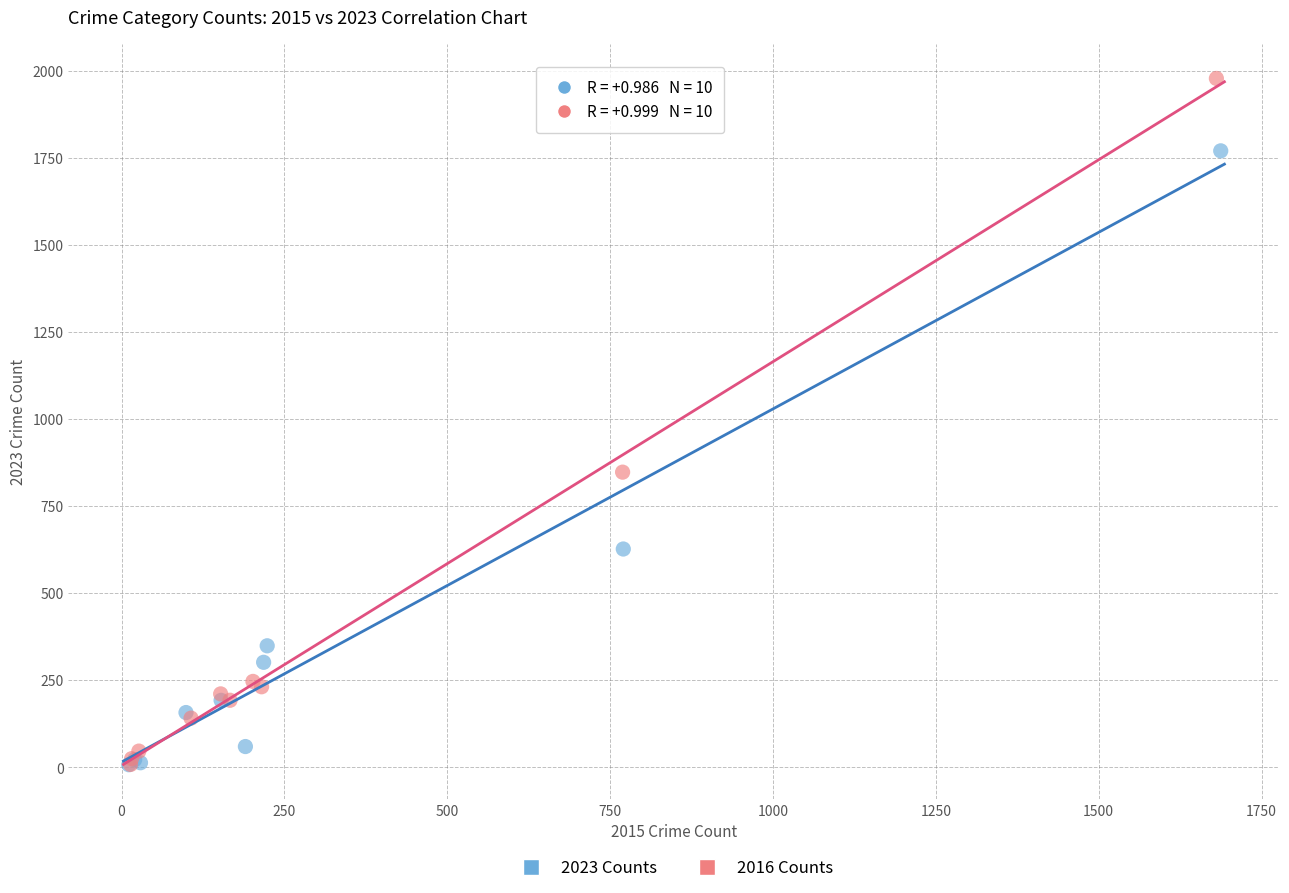

Which series has the widest spread of Y values?

2016 Counts